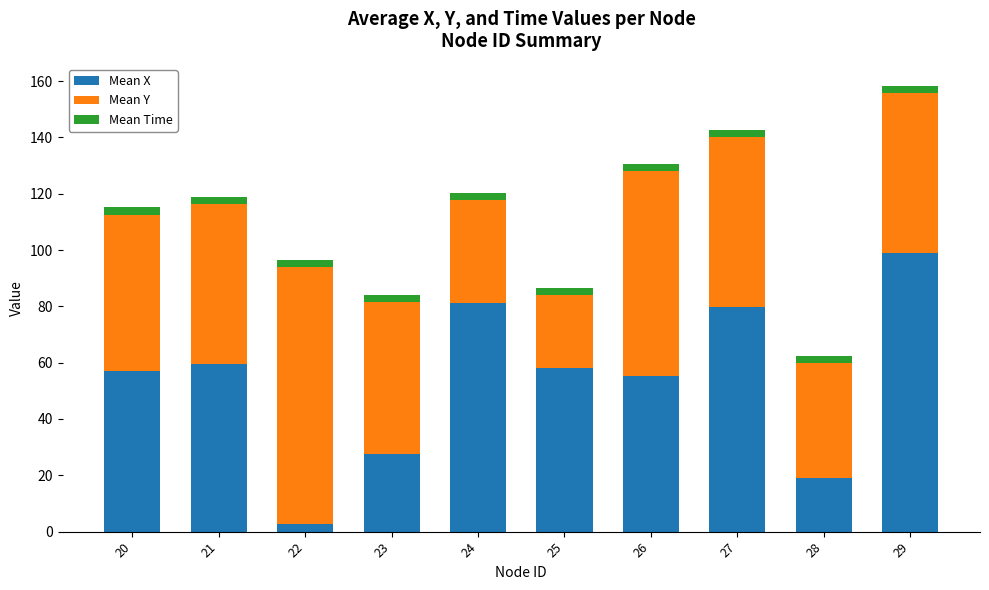

Reading left to right, what are the values for Mean X?

57.0	59.5	2.8	27.7	81.2	58.0	55.4	79.6	19.0	99.1